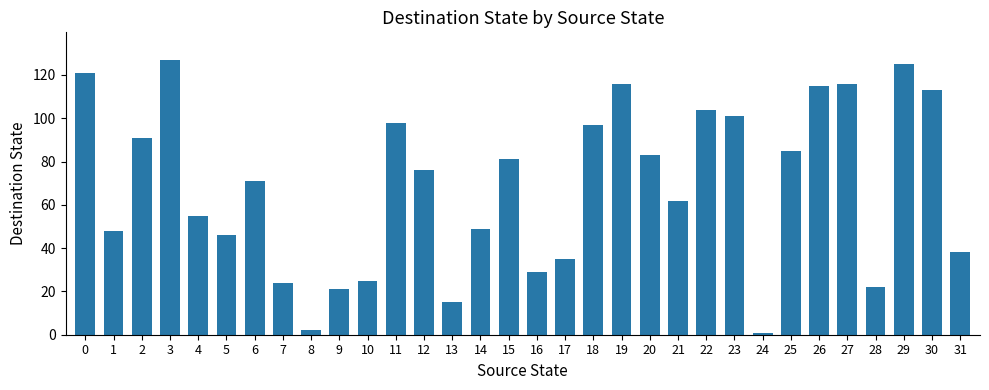

Approximately how many times larger is the value at 18 compared to 16?

3.3